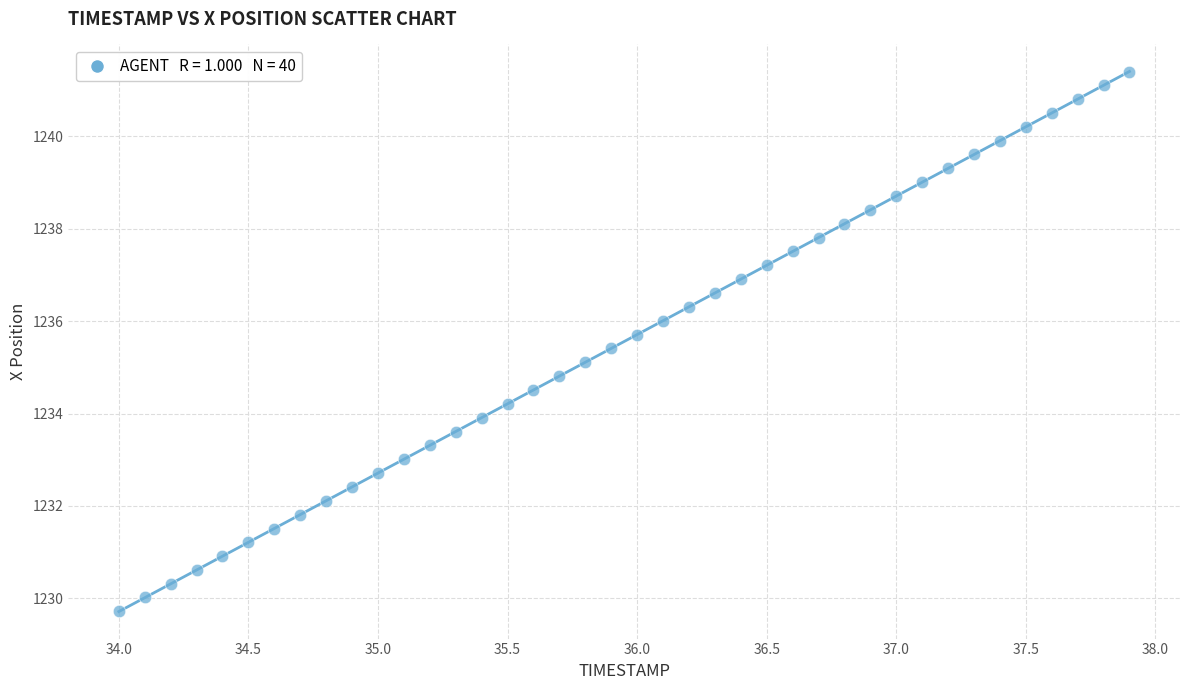

What is the range of X values (max minus min)?

3.9